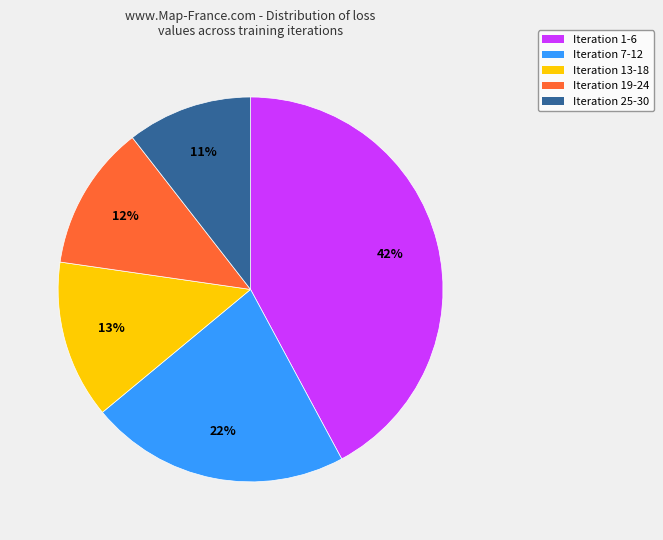

Does Iteration 7-12 account for over 50% of the chart?

No